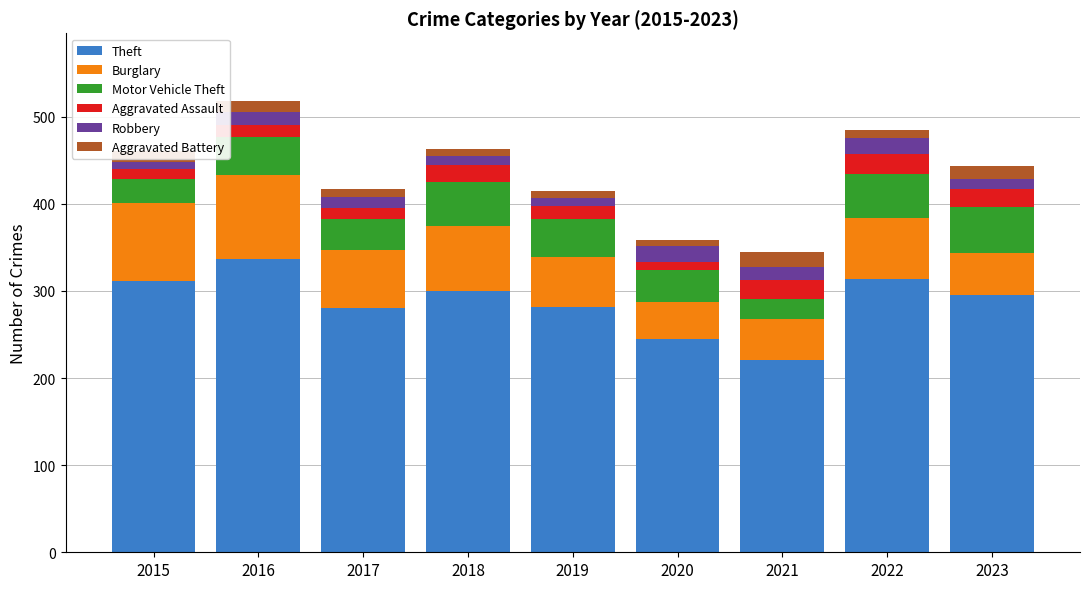

At which label does Theft reach its peak?

2016